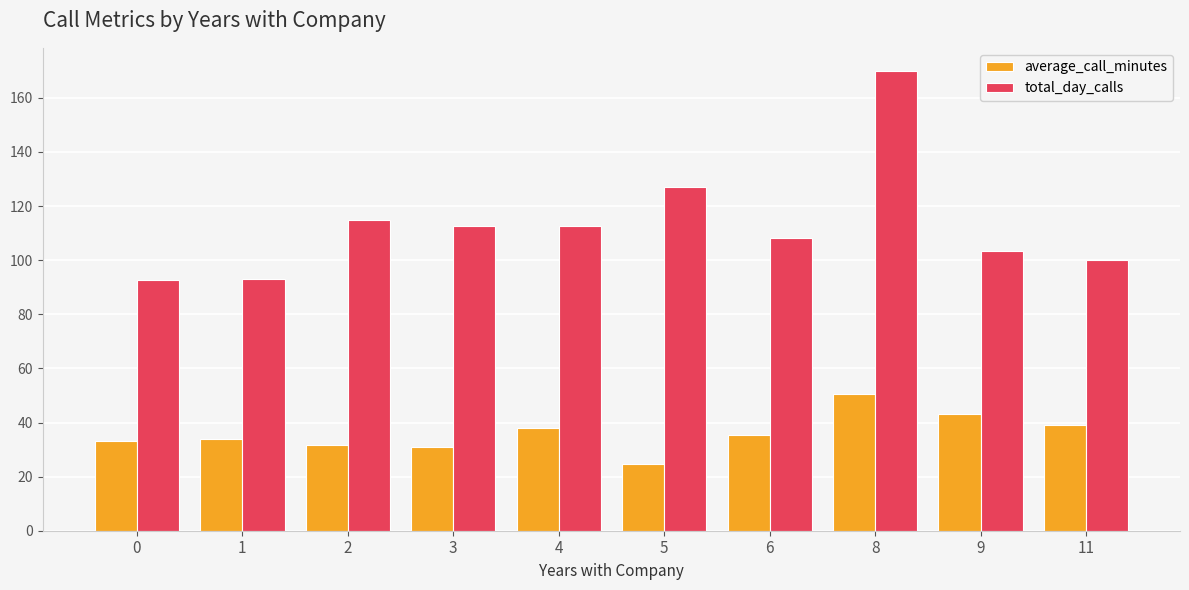

Does the chart contain any negative values?

No